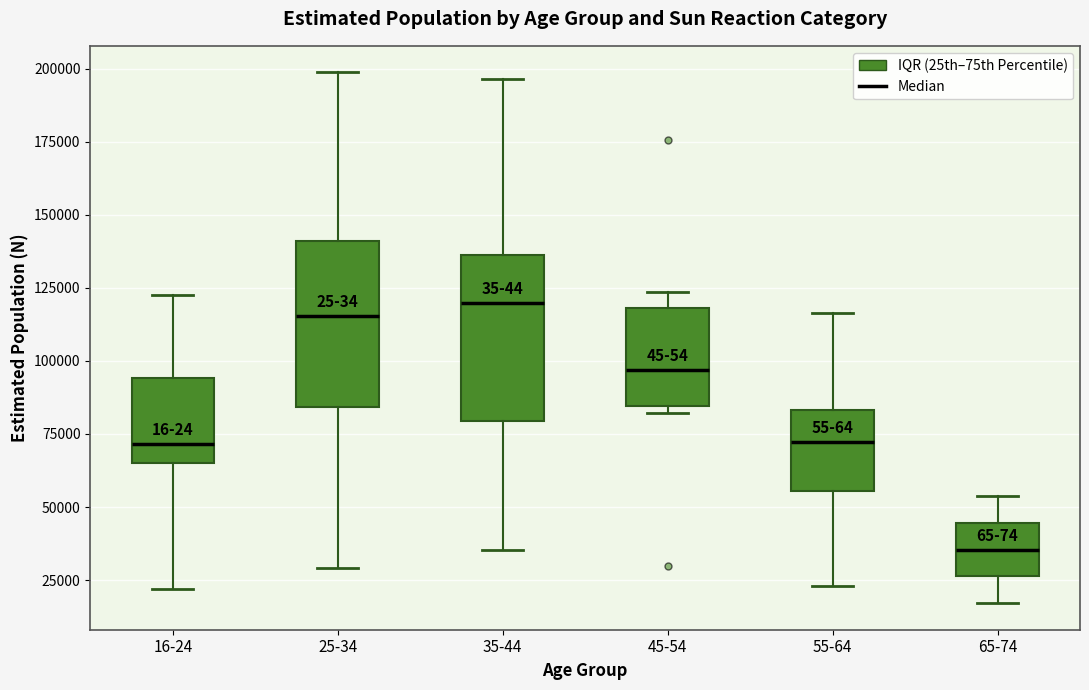

Where does the upper whisker of the box for 65-74 end on the y-axis? The values are not printed on the chart, so give them approximately, as read against the axis.

55000